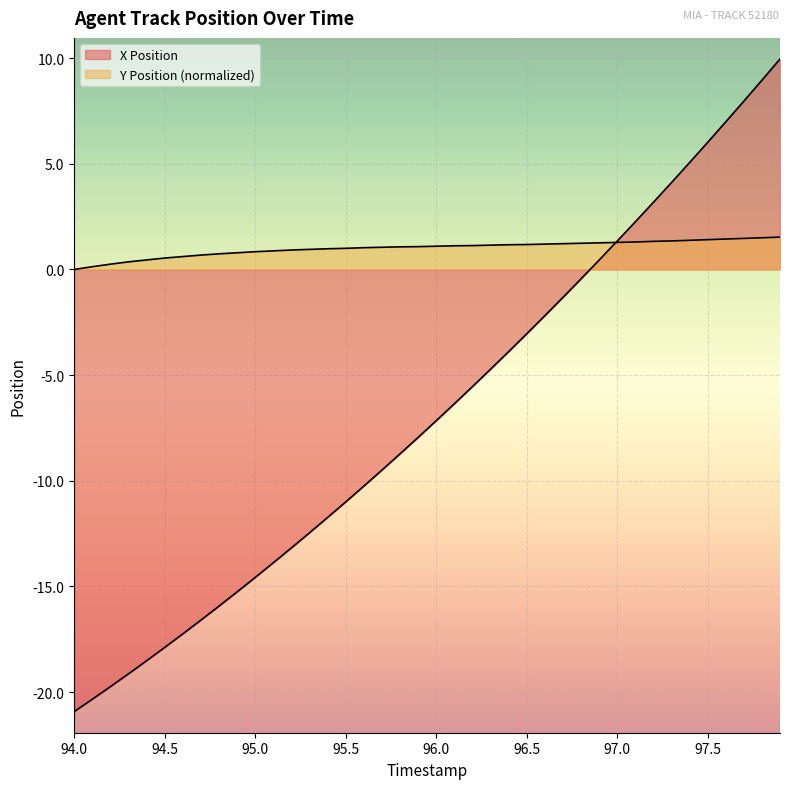

How many lines are shown in the chart?

2